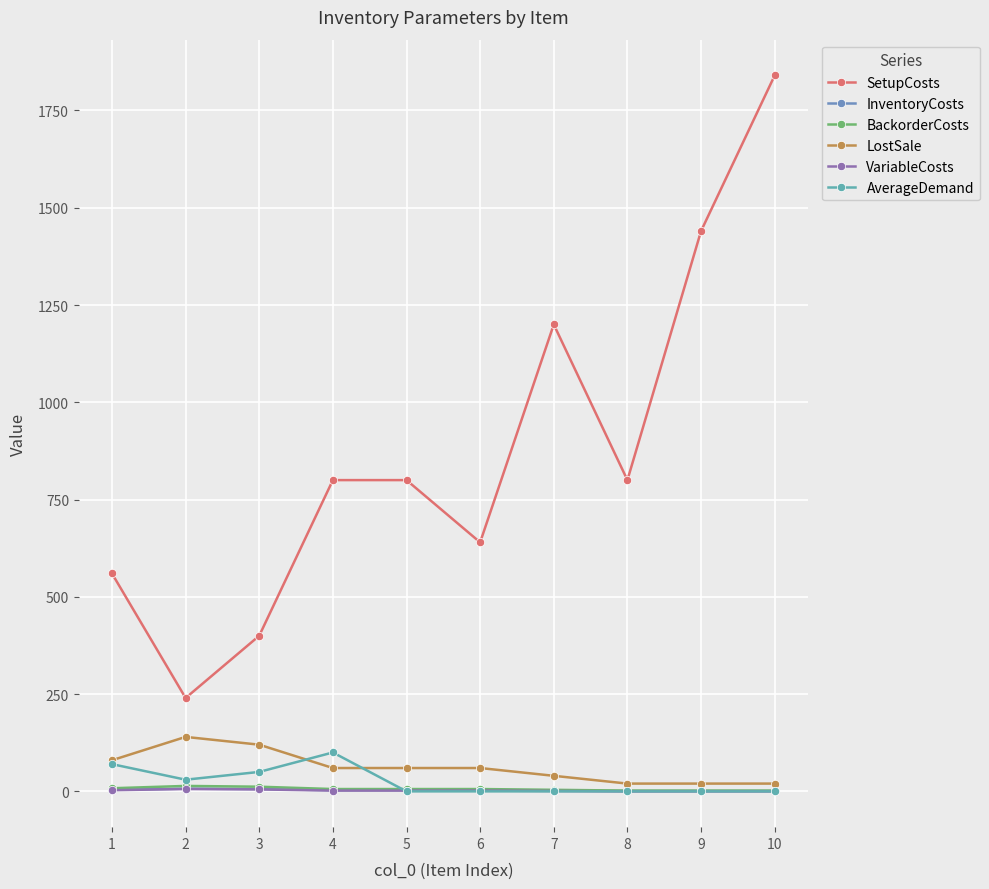

How many lines are shown in the chart?

6